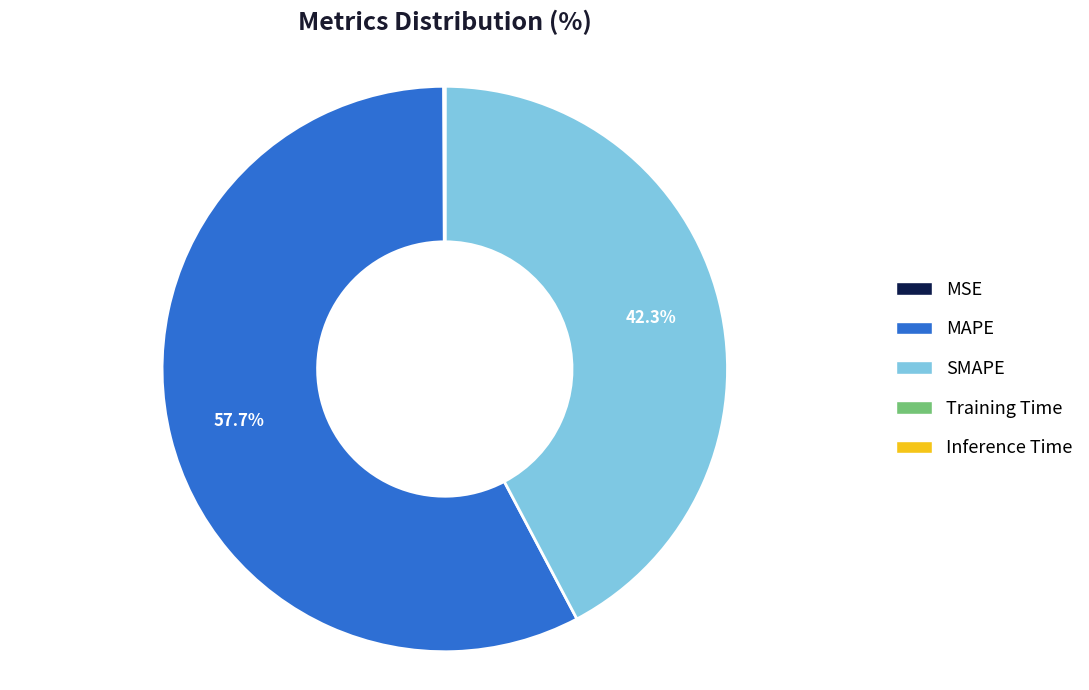

Does MAPE account for over 50% of the chart?

Yes